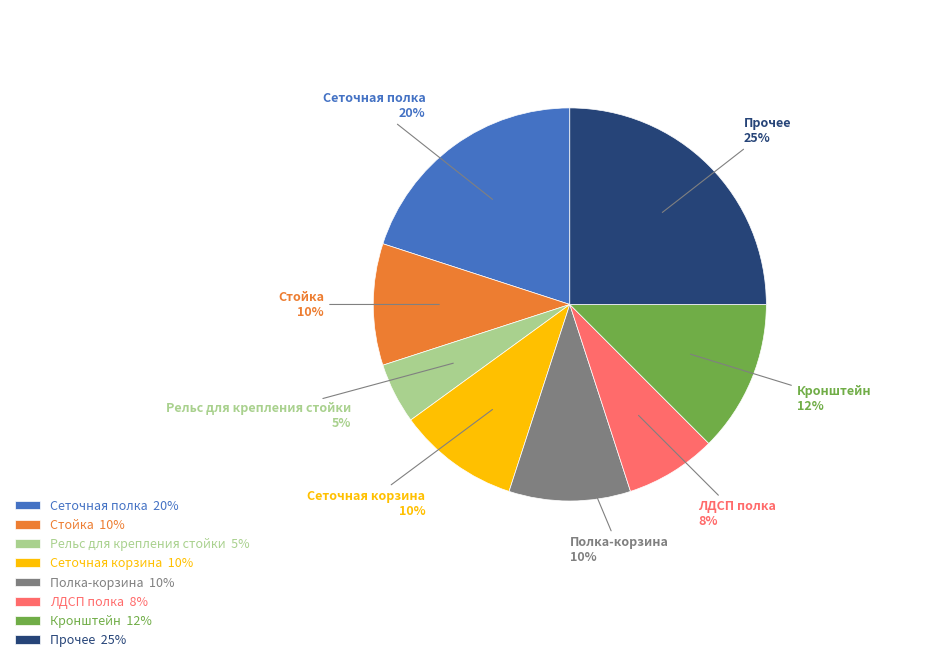

Is it true that ЛДСП полка 8% is 8% of the pie?

True